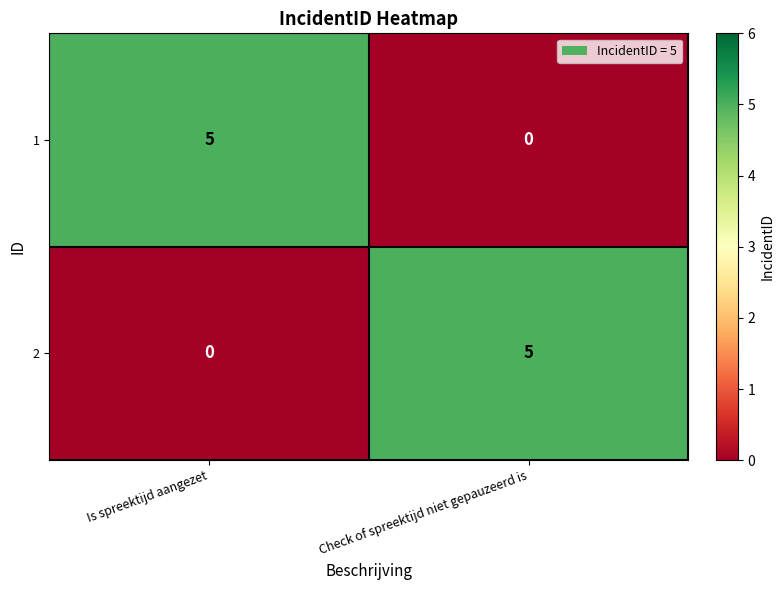

What is the approximate value of 2 at Check of spreektijd niet gepauzeerd is?

5